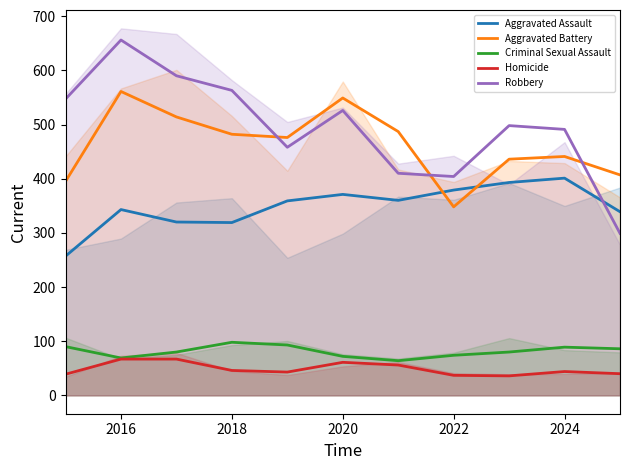

What value does the Aggravated Battery series have at 2020?

549